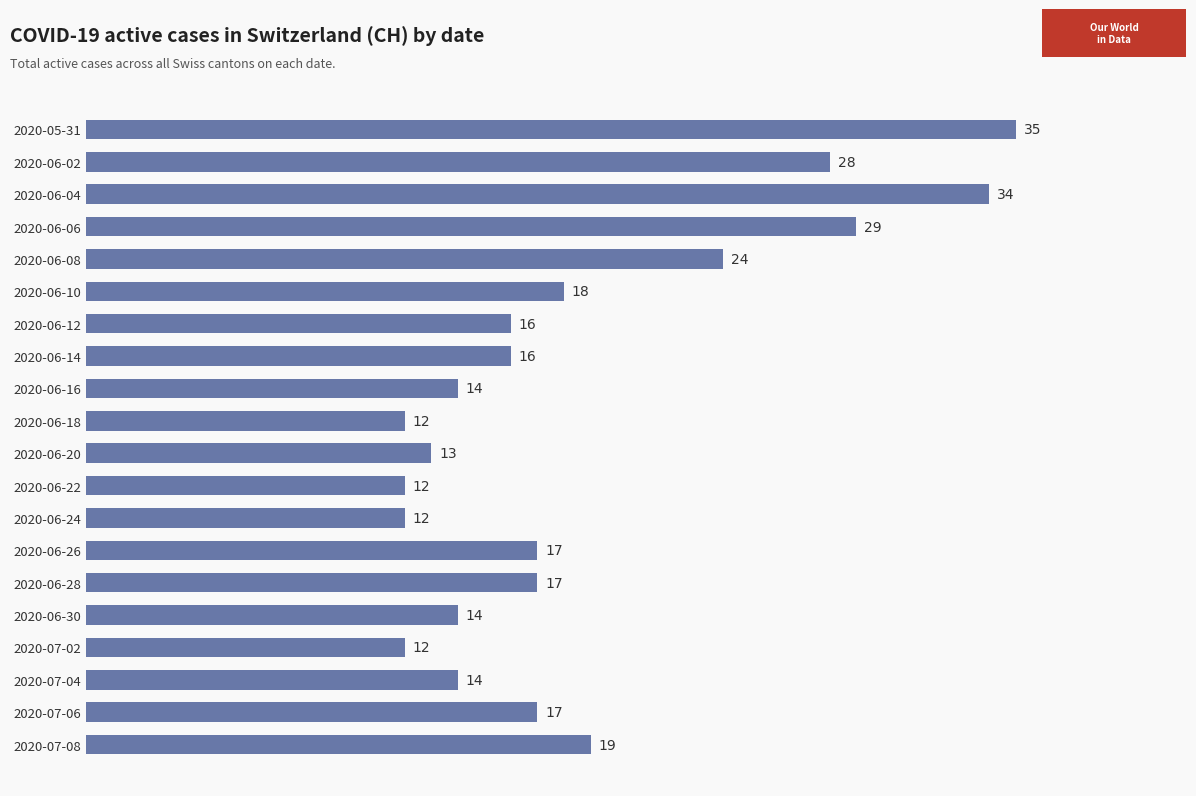

Between 2020-06-12 and 2020-07-04, which is larger?

2020-06-12